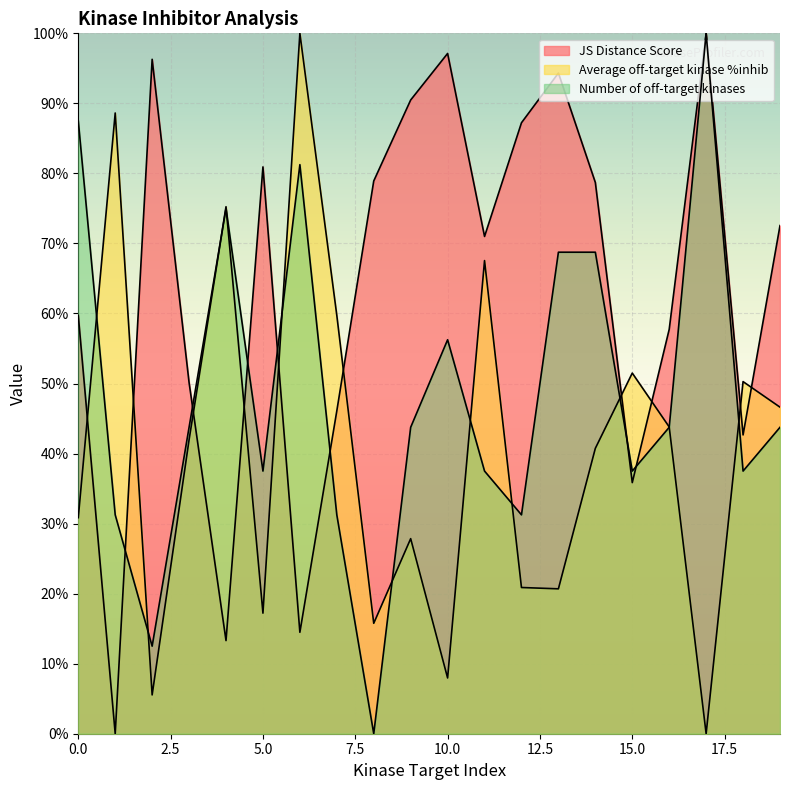

How many values in the Average off-target kinase %inhib series exceed 0?

19